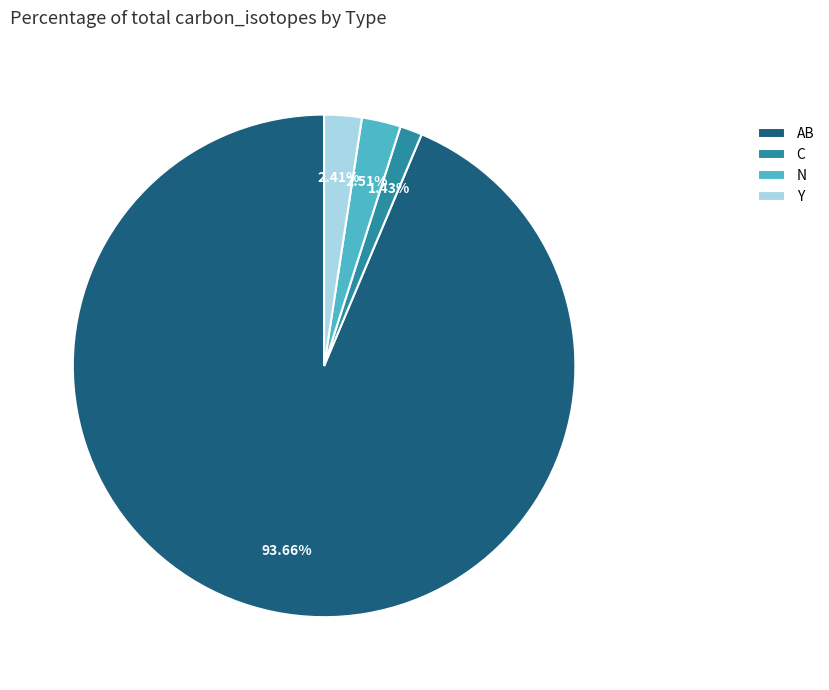

Which has a higher value, Y or AB?

AB